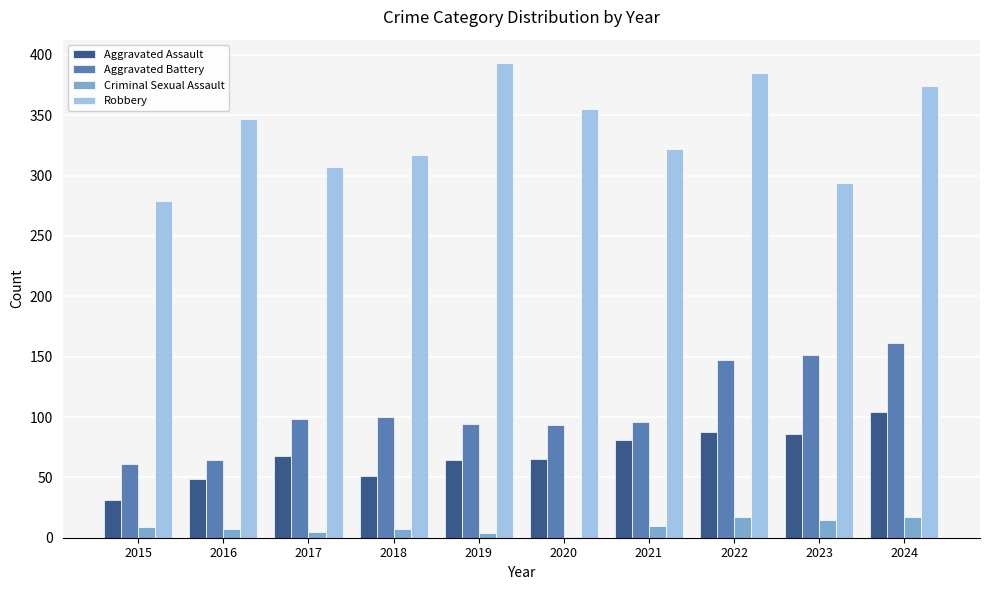

What is the sum of all Criminal Sexual Assault values?

92